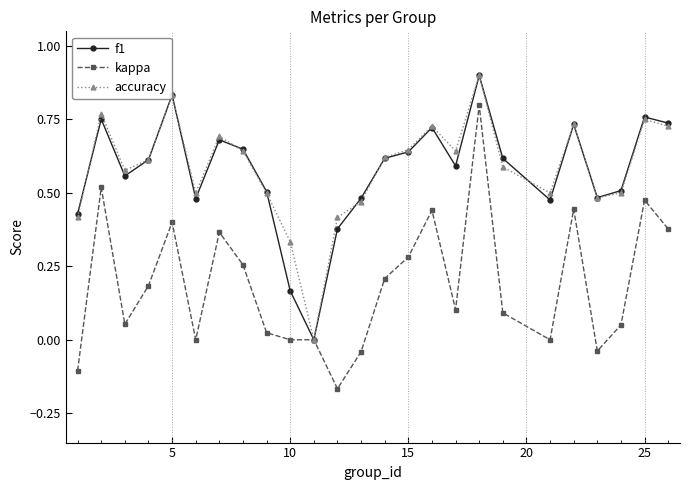

How many categories are shown in the chart?

25